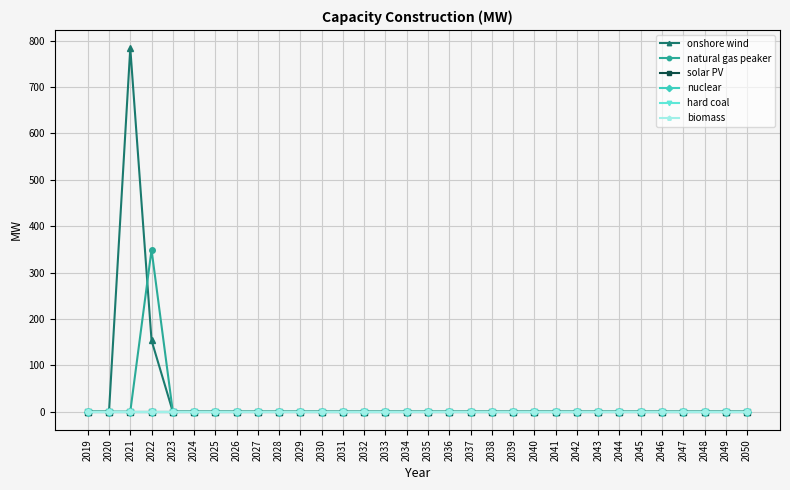

At which label does natural gas peaker reach its minimum?

2019